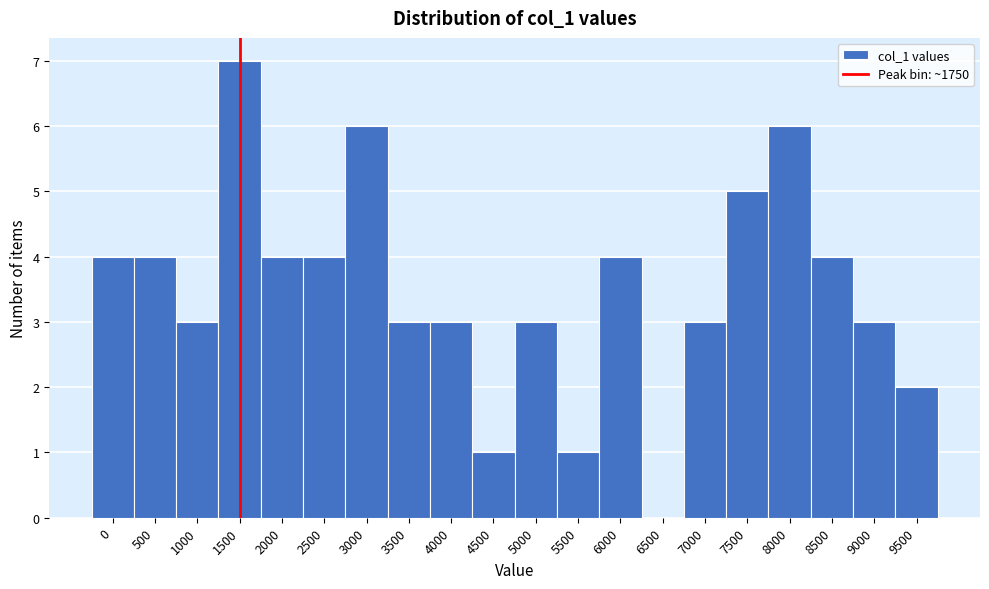

Reading left to right, list all the values displayed in this chart.

0=4	500=4	1000=3	1500=7	2000=4	2500=4	3000=6	3500=3	4000=3	4500=1	5000=3	5500=1	6000=4	6500=0	7000=3	7500=5	8000=6	8500=4	9000=3	9500=2